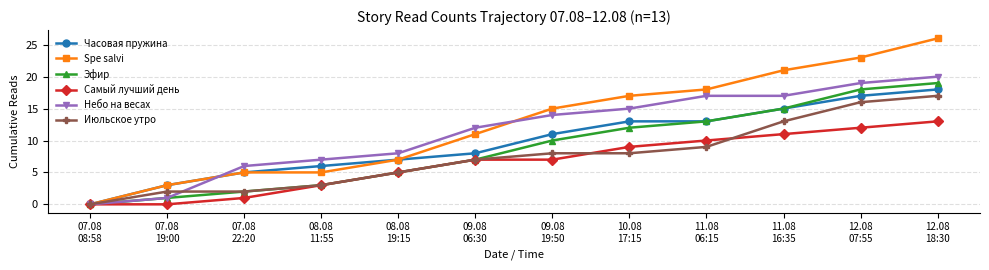

What position from the left is 08.08
19:15?

5